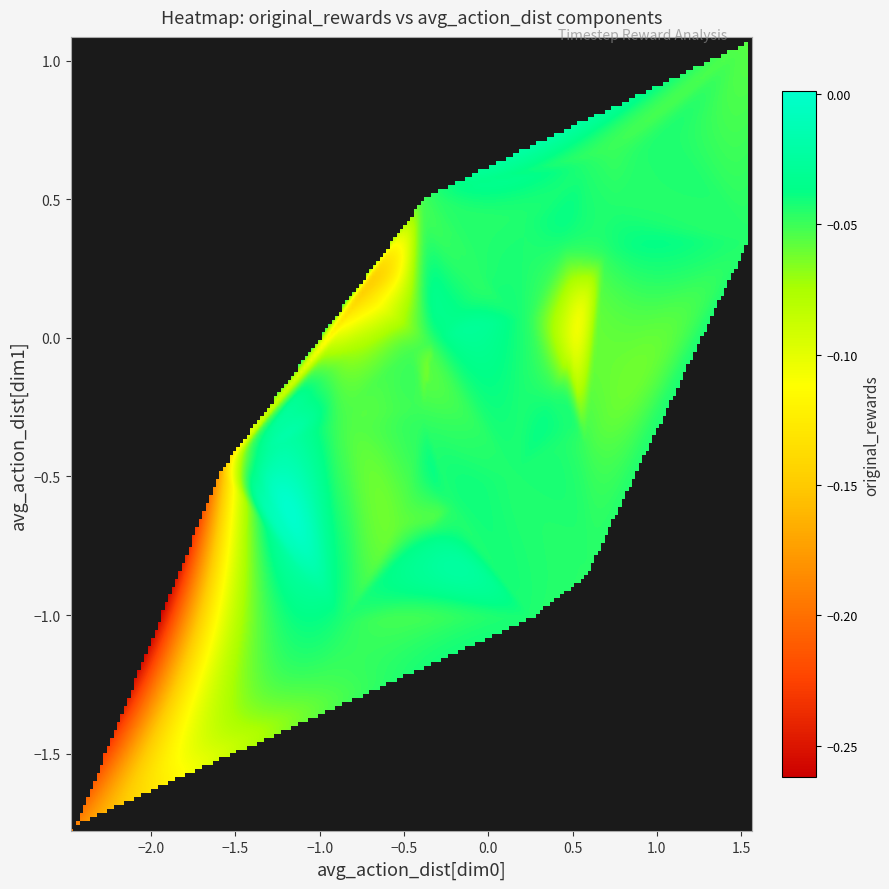

Reading left to right, list all the values displayed in this chart.

0=-0.2	1=-0.2	2=-0.1	3=-0.1	4=-0.1	5=-0.0	6=-0.0	7=-0.0	8=-0.0	9=-0.0	10=-0.1	11=-0.1	12=-0.1	13=-0.0	14=-0.0	15=-0.0	16=-0.0	17=-0.0	18=-0.0	19=-0.0	20=-0.0	21=-0.0	22=-0.0	23=-0.0	24=-0.1	25=-0.1	26=-0.1	27=-0.1	28=-0.1	29=-0.0	30=-0.0	31=-0.0	32=-0.0	33=-0.0	34=-0.0	35=-0.0	36=-0.0	37=-0.0	38=-0.0	39=-0.0